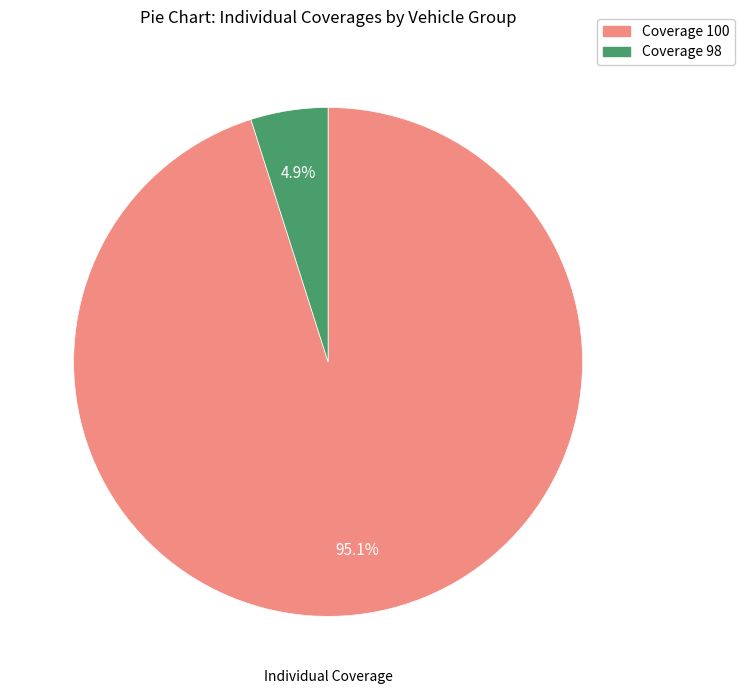

Is there any slice that represents more than half of the pie?

Yes